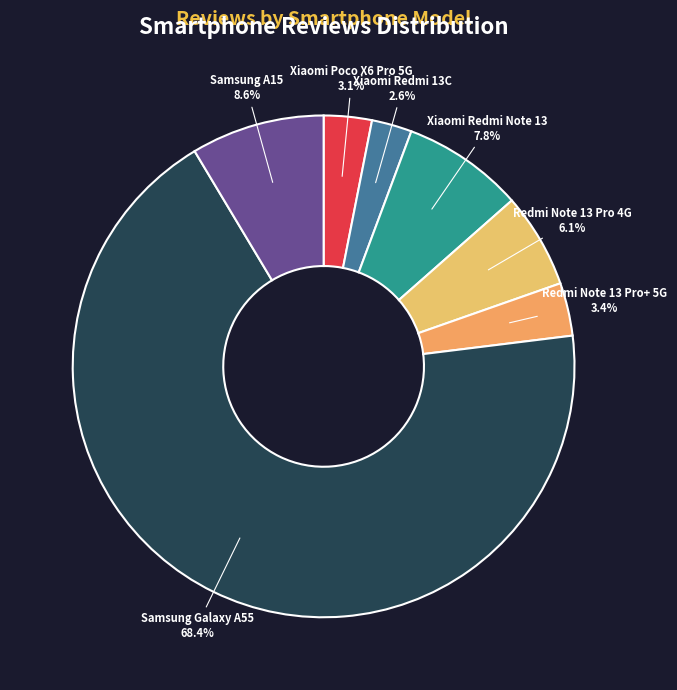

Which category has the biggest portion of the pie?

Samsung Galaxy A55